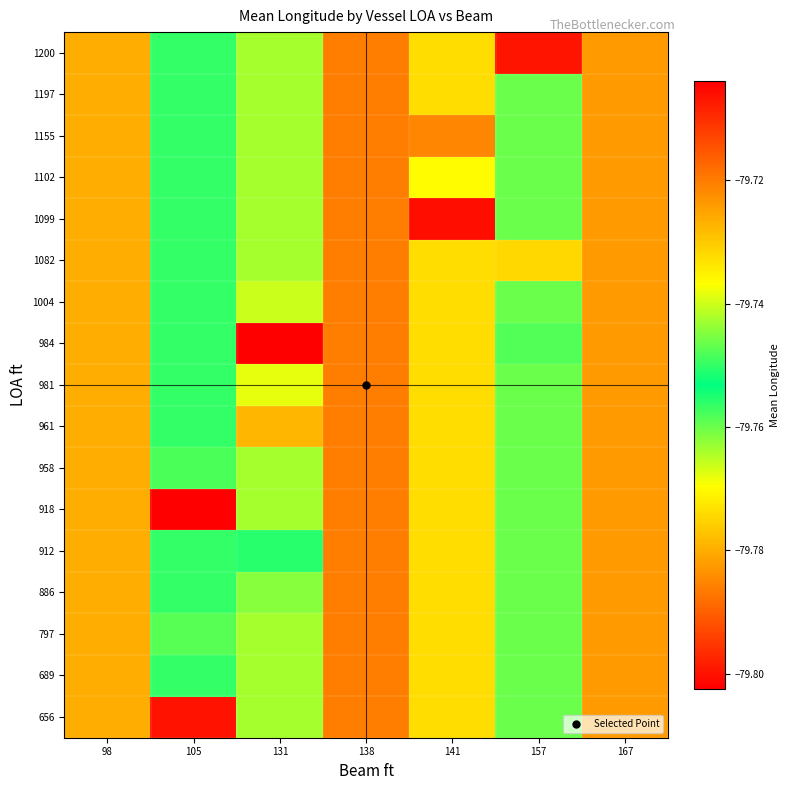

Reading right to left, list all the values displayed in this chart.

656: 167=-79.7	157=-79.7	141=-79.7	138=-79.8	131=-79.8	105=-79.8	98=-79.7
689: 167=-79.7	157=-79.7	141=-79.7	138=-79.8	131=-79.8	105=-79.7	98=-79.7
797: 167=-79.7	157=-79.7	141=-79.7	138=-79.8	131=-79.8	105=-79.7	98=-79.7
886: 167=-79.7	157=-79.7	141=-79.7	138=-79.8	131=-79.8	105=-79.7	98=-79.7
912: 167=-79.7	157=-79.7	141=-79.7	138=-79.8	131=-79.8	105=-79.7	98=-79.7
918: 167=-79.7	157=-79.7	141=-79.7	138=-79.8	131=-79.8	105=-79.7	98=-79.7
958: 167=-79.7	157=-79.7	141=-79.7	138=-79.8	131=-79.8	105=-79.7	98=-79.7
961: 167=-79.7	157=-79.7	141=-79.7	138=-79.8	131=-79.7	105=-79.7	98=-79.7
981: 167=-79.7	157=-79.7	141=-79.7	138=-79.8	131=-79.8	105=-79.7	98=-79.7
984: 167=-79.7	157=-79.8	141=-79.7	138=-79.8	131=-79.8	105=-79.7	98=-79.7
1004: 167=-79.7	157=-79.7	141=-79.7	138=-79.8	131=-79.8	105=-79.7	98=-79.7
1082: 167=-79.7	157=-79.8	141=-79.7	138=-79.8	131=-79.8	105=-79.7	98=-79.7
1099: 167=-79.7	157=-79.7	141=-79.7	138=-79.8	131=-79.8	105=-79.7	98=-79.7
1102: 167=-79.7	157=-79.7	141=-79.8	138=-79.8	131=-79.8	105=-79.7	98=-79.7
1155: 167=-79.7	157=-79.7	141=-79.7	138=-79.8	131=-79.8	105=-79.7	98=-79.7
1197: 167=-79.7	157=-79.7	141=-79.7	138=-79.8	131=-79.8	105=-79.7	98=-79.7
1200: 167=-79.7	157=-79.7	141=-79.7	138=-79.8	131=-79.8	105=-79.7	98=-79.7